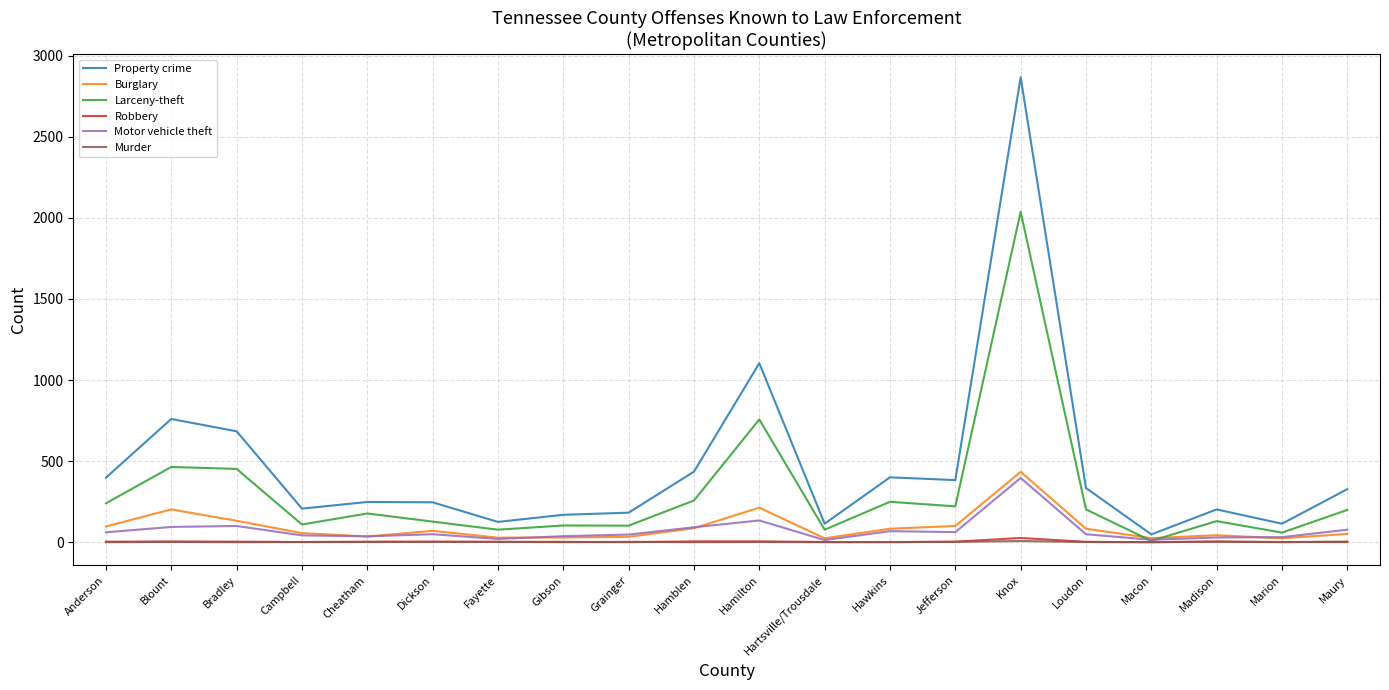

Which series changed the most between Bradley and Loudon?

Property crime